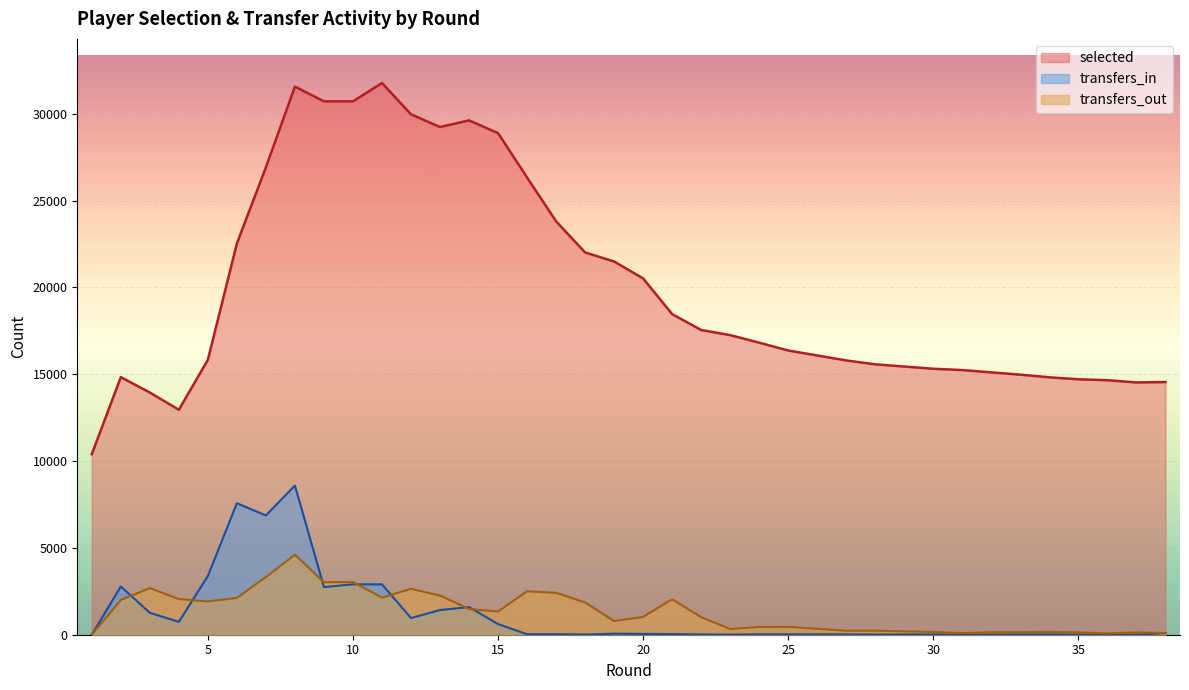

At how many categories does at least one series exceed 22118?

12